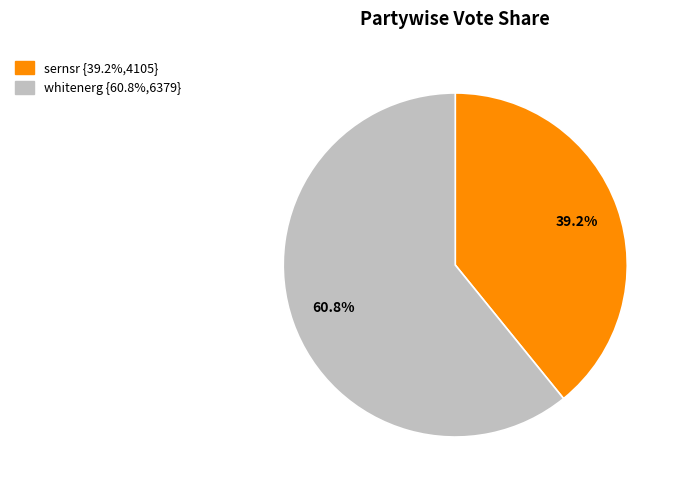

To the nearest percent, what is the difference between the sernsr and whitenerg slice percentages?

22%